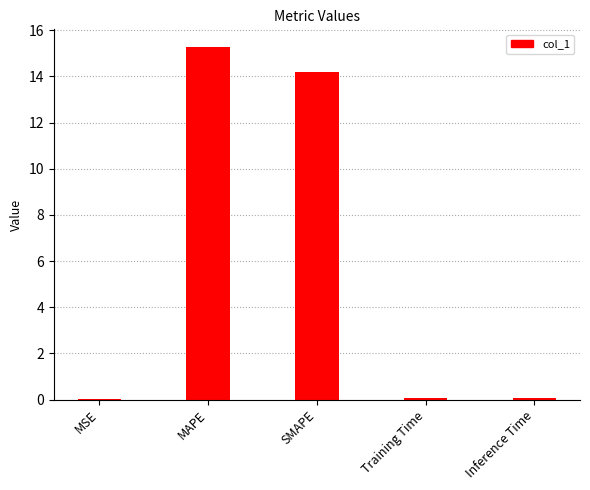

What is the greatest value displayed?

15.3